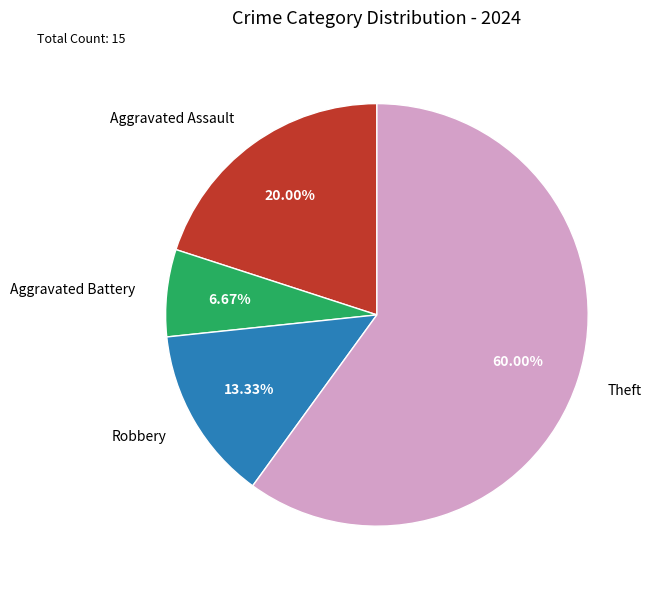

Which category has the smallest portion of the pie?

Aggravated Battery